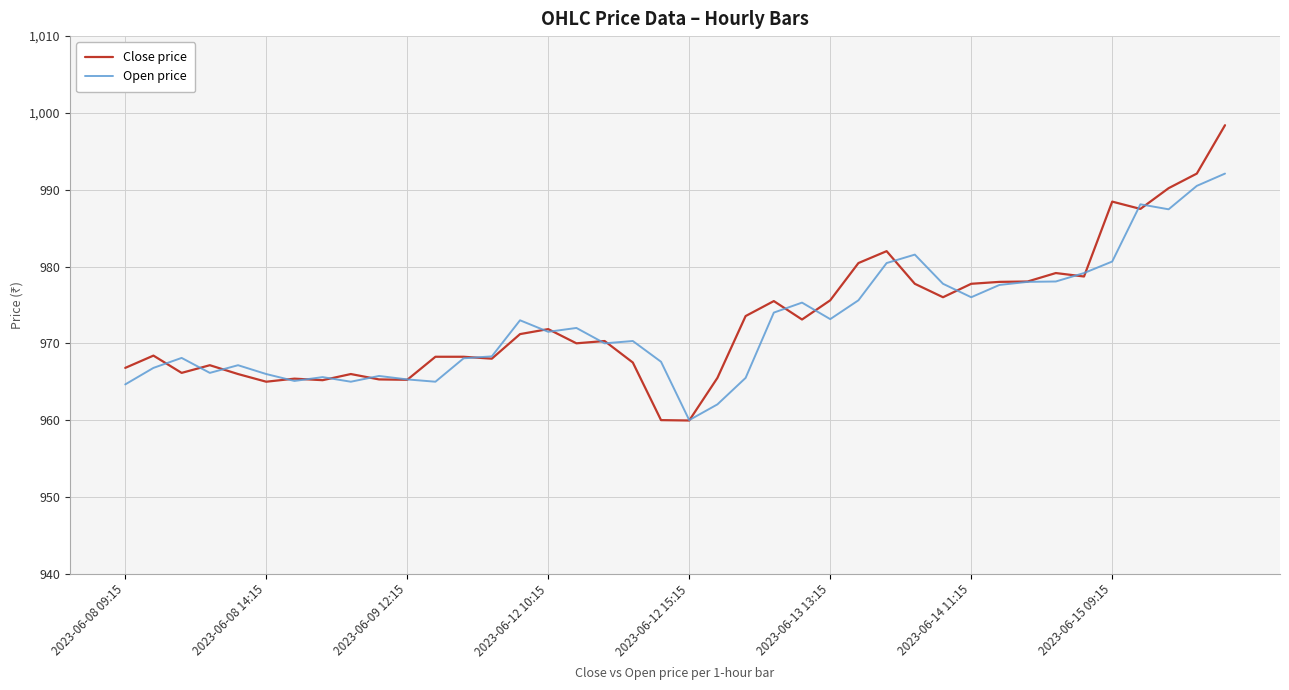

Which series has the largest range (max minus min)?

Close price